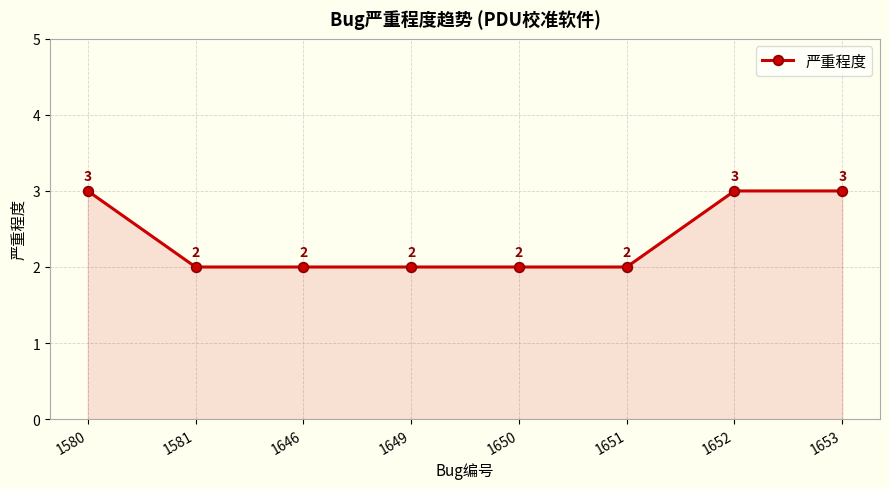

Reading right to left, extract all data points from this chart.

3	3	2	2	2	2	2	3